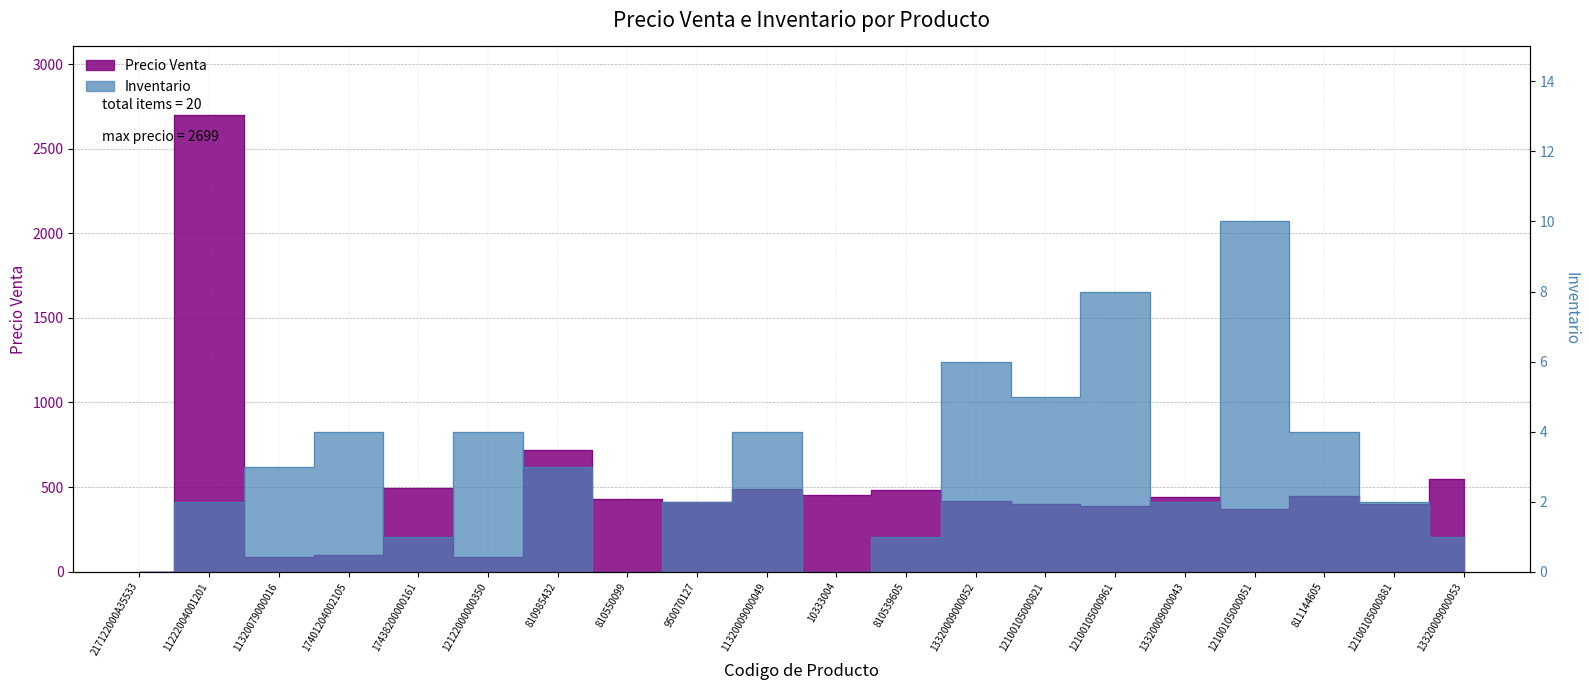

Rank the series by their average value, from lowest to highest.

Inventario, Precio Venta